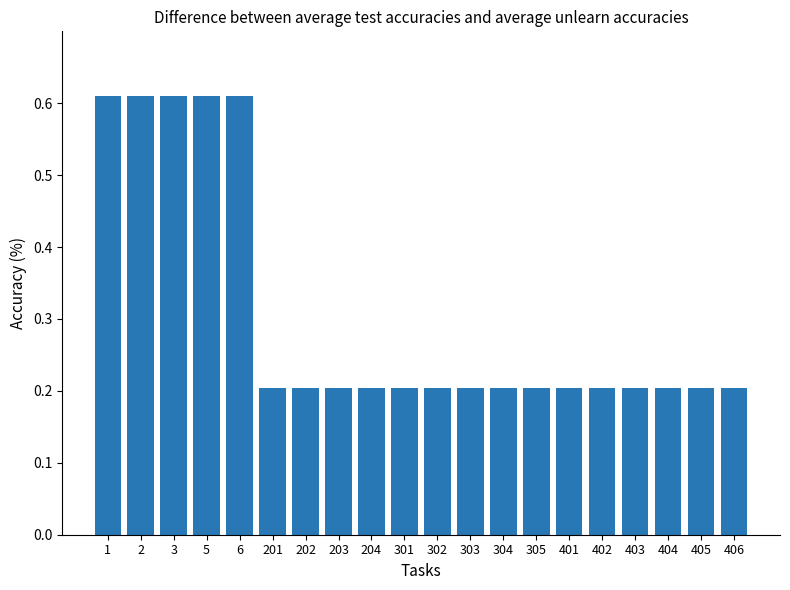

What is the value of the 10th bar from the left?

0.2